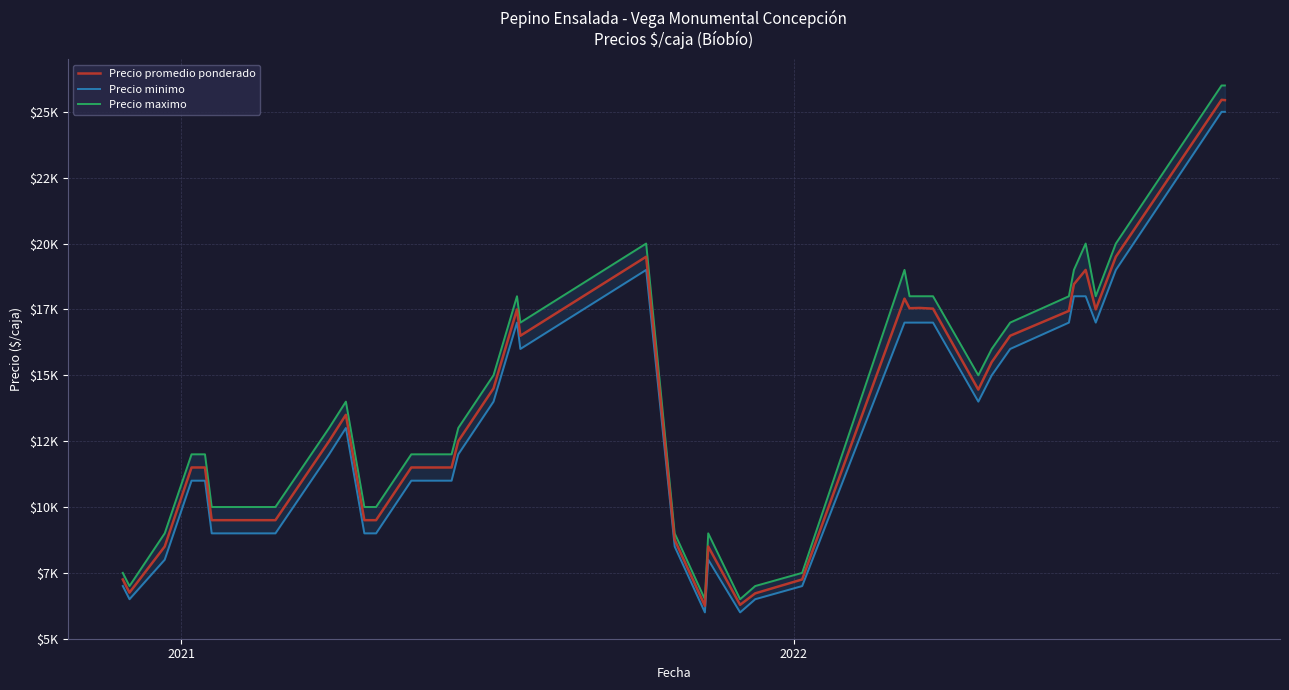

True or false: Precio maximo and Precio promedio ponderado cross at least once.

False